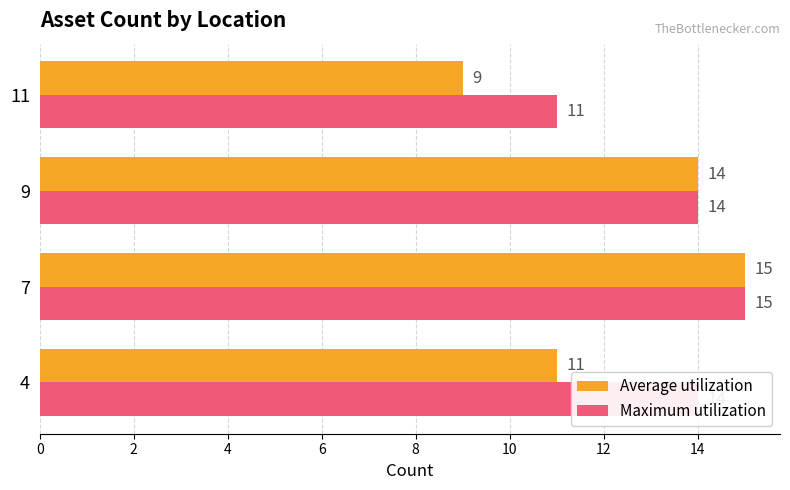

Which label corresponds to the smallest value in the chart?

11